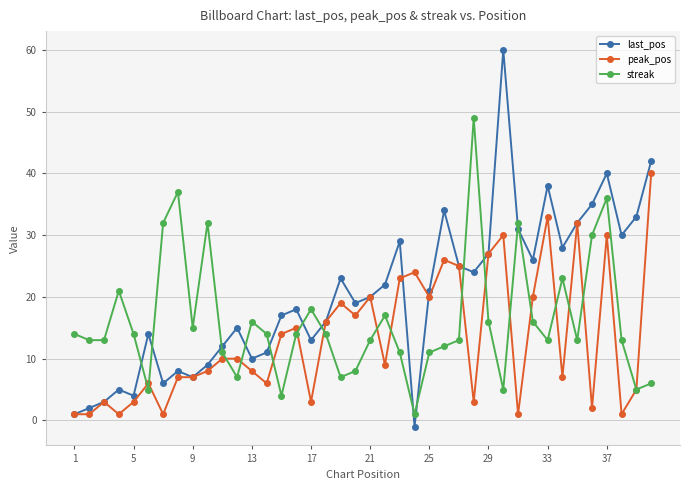

List the series in order of their overall mean, highest first.

last_pos, streak, peak_pos